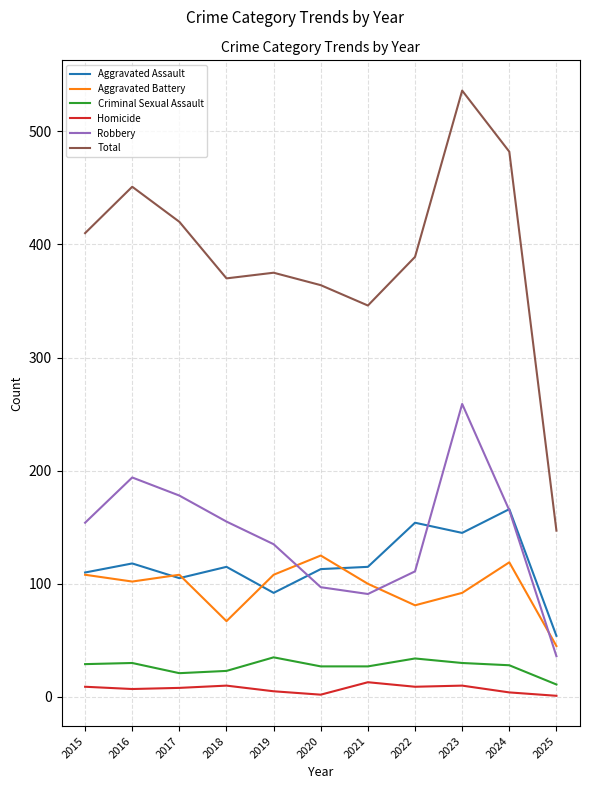

True or false: Aggravated Assault and Aggravated Battery intersect in this chart.

True